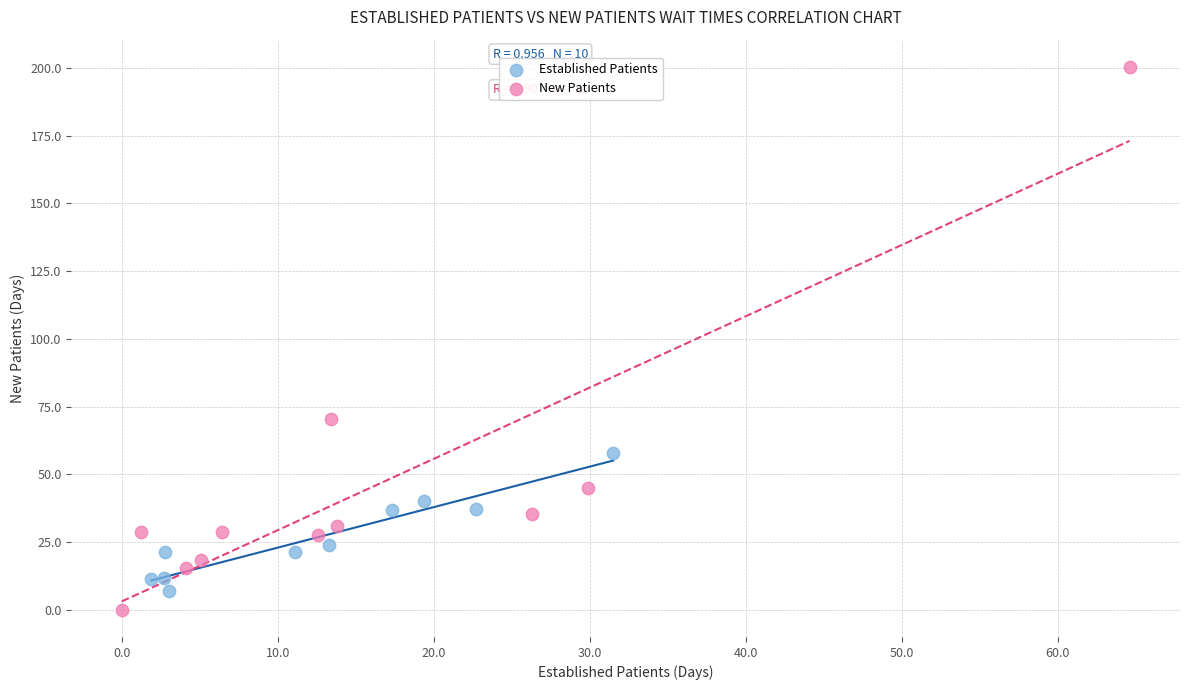

What are all the series names shown in the legend?

Established Patients, New Patients